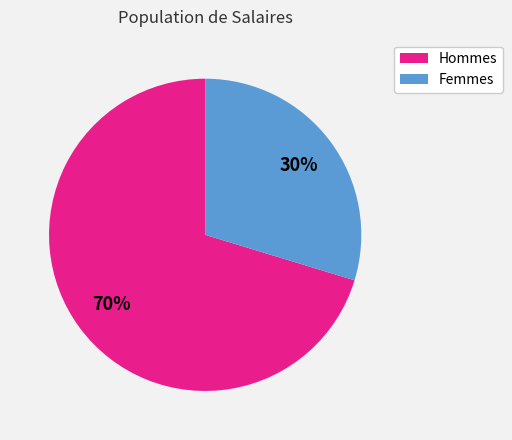

Is there a majority slice in this chart?

Yes